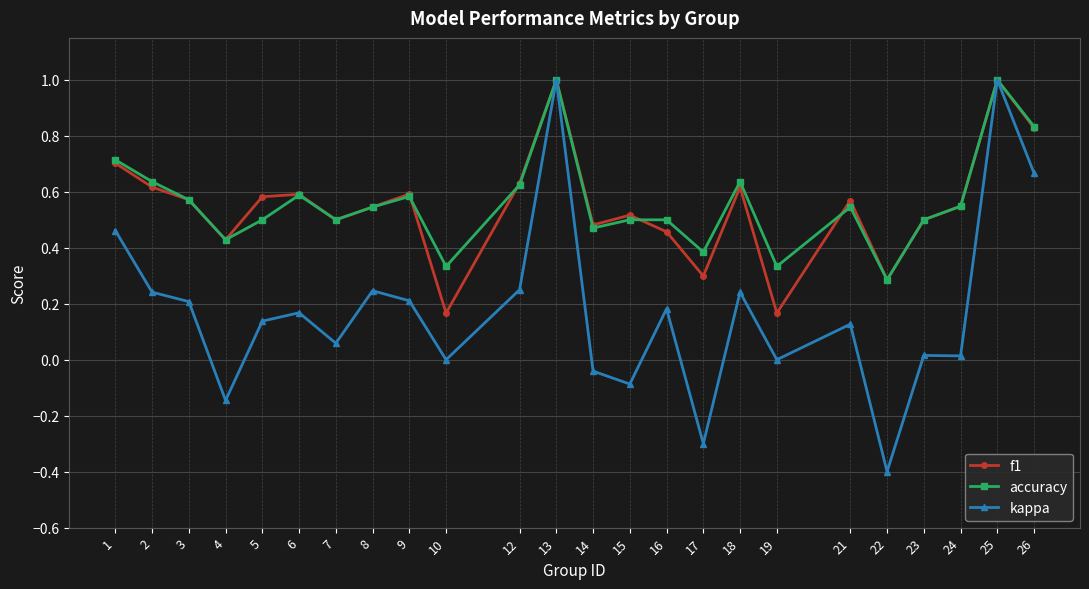

Where is the first local maximum for accuracy?

6